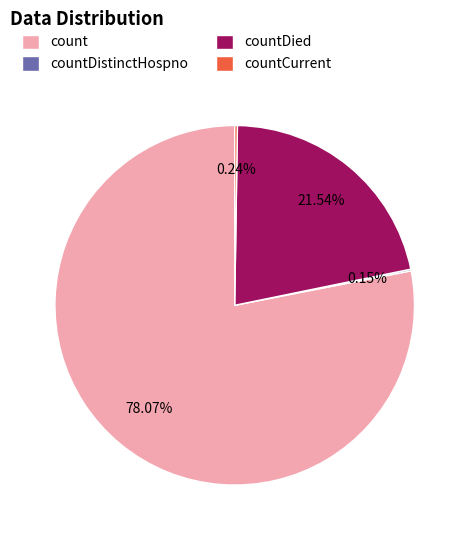

The count slice represents 78% of the pie. True or false?

True